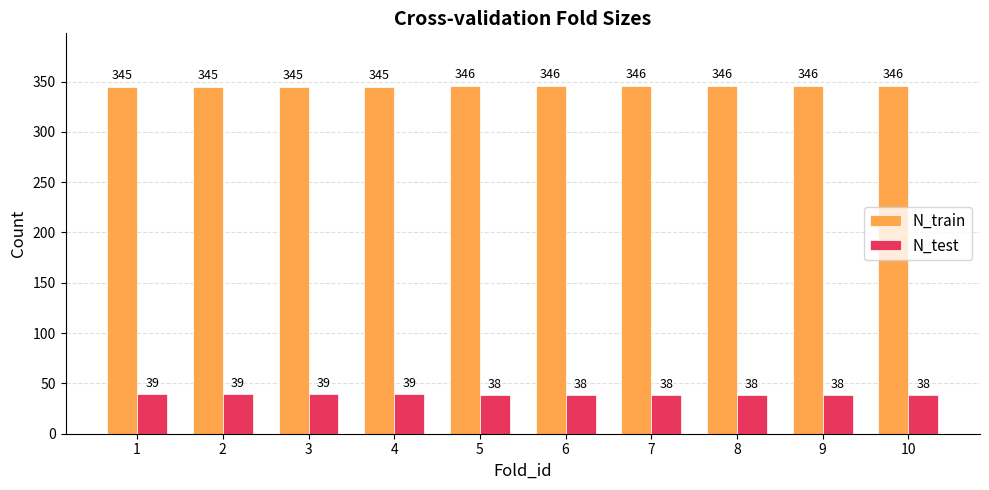

What is the sum of all N_train values?

3456